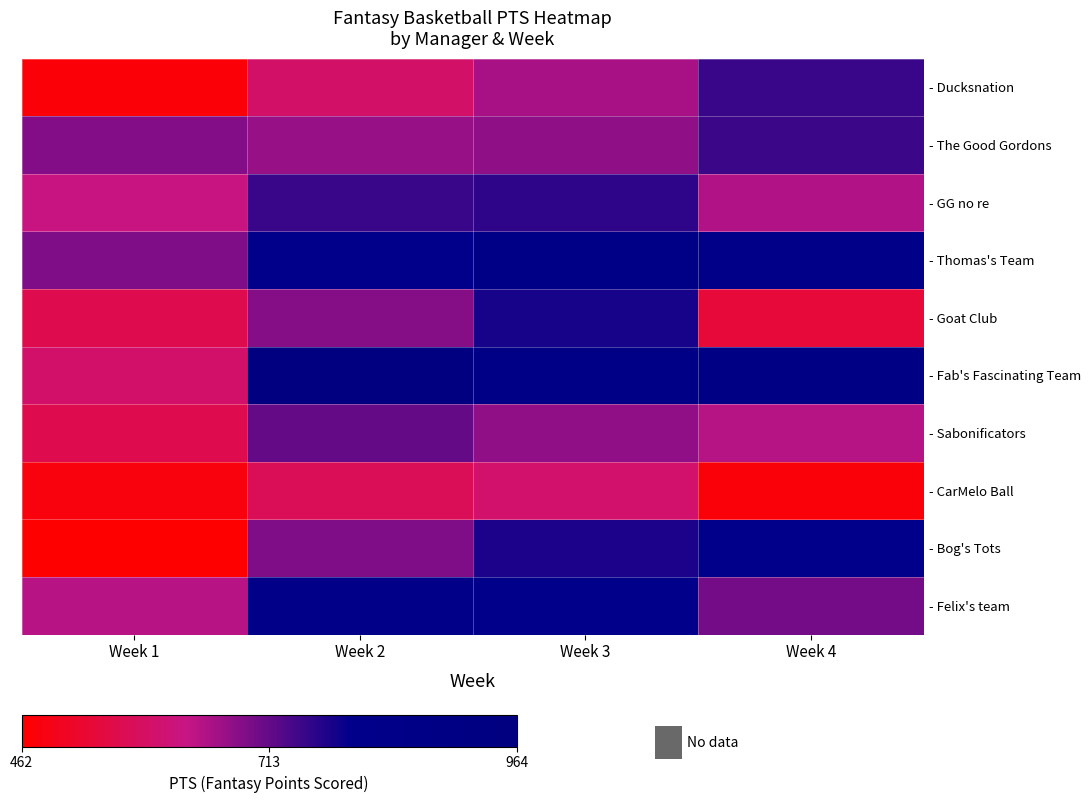

Reading right to left, what are all the values shown in this chart?

- Ducksnation: Week 4=748	Week 3=655	Week 2=594	Week 1=473
- The Good Gordons: Week 4=745	Week 3=677	Week 2=668	Week 1=687
- GG no re: Week 4=648	Week 3=758	Week 2=747	Week 1=624
- Thomas's Team: Week 4=838	Week 3=853	Week 2=807	Week 1=690
- Goat Club: Week 4=535	Week 3=777	Week 2=685	Week 1=562
- Fab's Fascinating Team: Week 4=897	Week 3=847	Week 2=964	Week 1=597
- Sabonificators: Week 4=643	Week 3=675	Week 2=712	Week 1=562
- CarMelo Ball: Week 4=476	Week 3=599	Week 2=572	Week 1=481
- Bog's Tots: Week 4=807	Week 3=772	Week 2=691	Week 1=462
- Felix's team: Week 4=699	Week 3=806	Week 2=818	Week 1=641